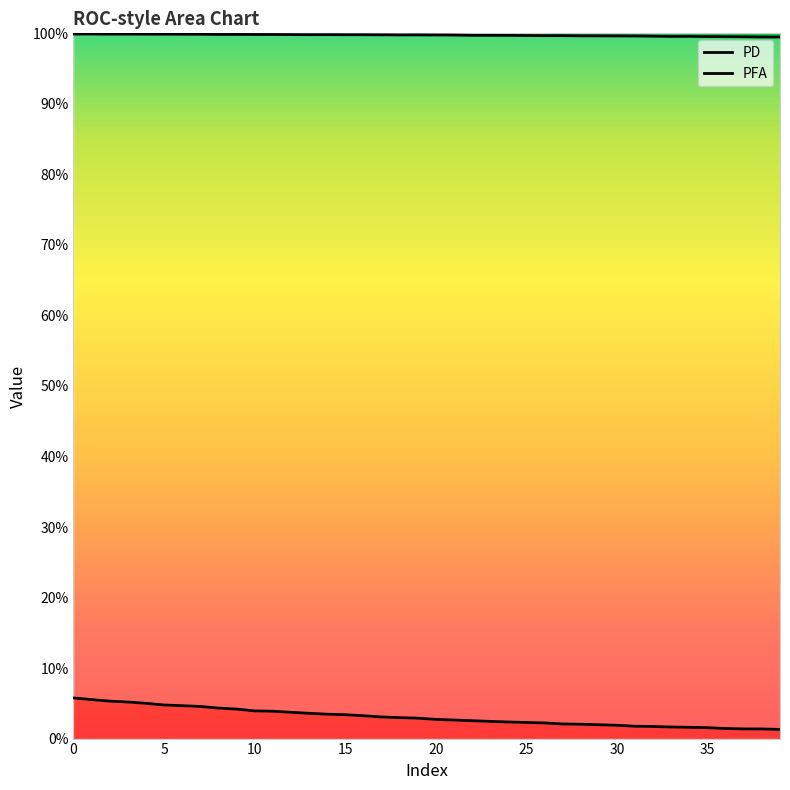

Reading left to right, extract all data points from this chart.

PD: 1.0	1.0	1.0	1.0	1.0	1.0	1.0	1.0	1.0	1.0	1.0	1.0	1.0	1.0	1.0	1.0	1.0	1.0	1.0	1.0	1.0	1.0	1.0	1.0	1.0	1.0	1.0	1.0	1.0	1.0	1.0	1.0	1.0	1.0	1.0	1.0	1.0	1.0	1.0	1.0
PFA: 0.1	0.1	0.1	0.1	0.0	0.0	0.0	0.0	0.0	0.0	0.0	0.0	0.0	0.0	0.0	0.0	0.0	0.0	0.0	0.0	0.0	0.0	0.0	0.0	0.0	0.0	0.0	0.0	0.0	0.0	0.0	0.0	0.0	0.0	0.0	0.0	0.0	0.0	0.0	0.0